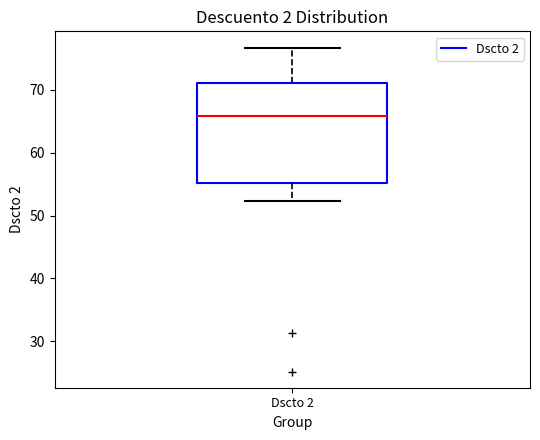

Transcribe this box plot: give where the median line is, the range the box spans, and where the two whiskers end, as read against the y-axis. The values are not printed on the chart, so give them approximately, as read against the axis.

median 66, box 55 to 71, whiskers 52 to 77